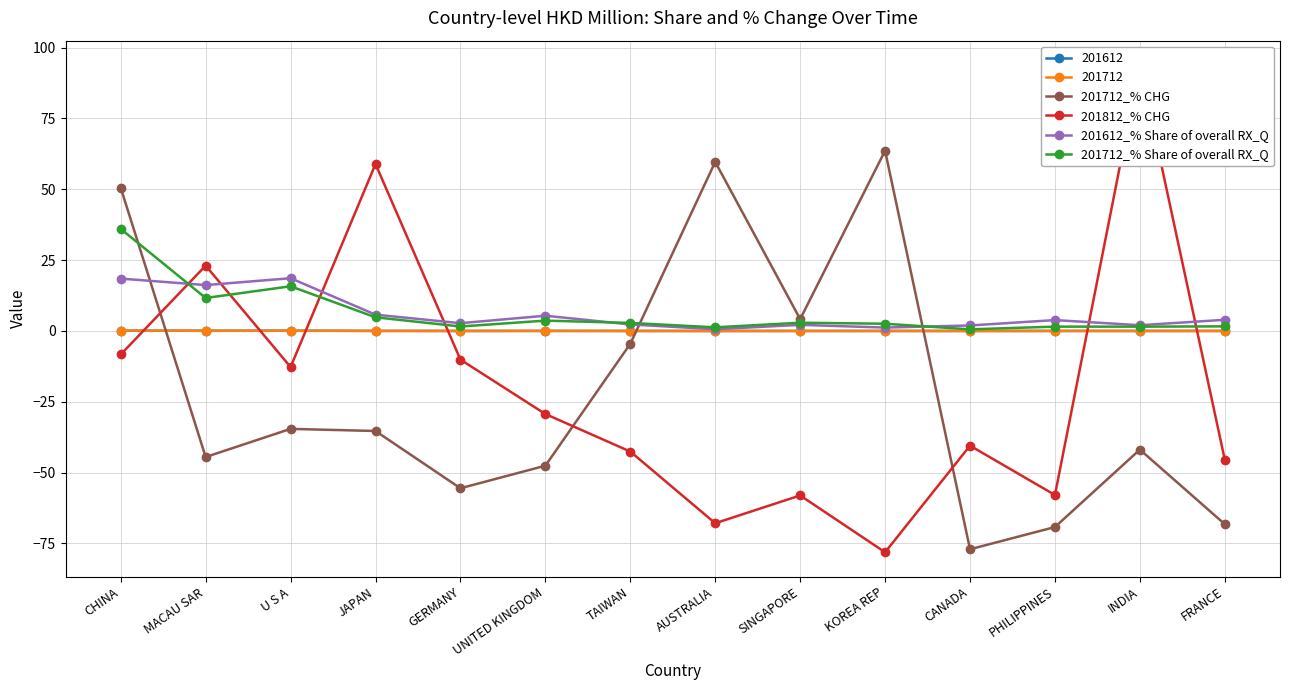

At which category does the chart reach its minimum across all series?

KOREA REP